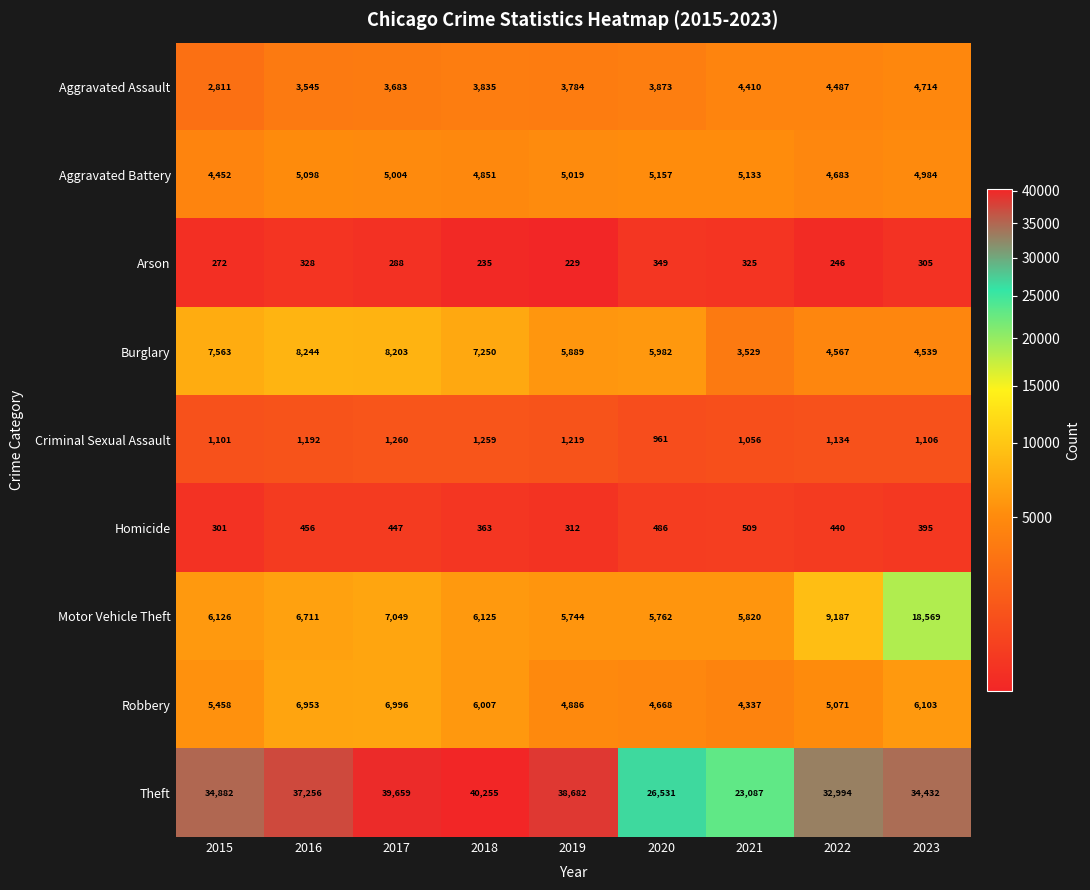

Rank the series at 2018 from lowest to highest value.

Arson, Homicide, Criminal Sexual Assault, Aggravated Assault, Aggravated Battery, Robbery, Motor Vehicle Theft, Burglary, Theft